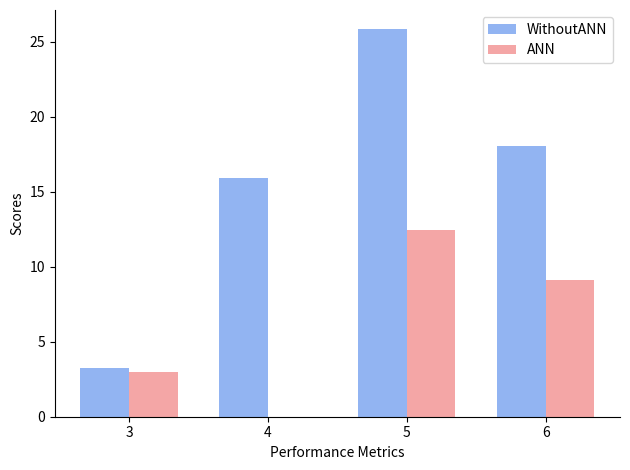

True or false: ANN has a value of 2.9 at 6.

False